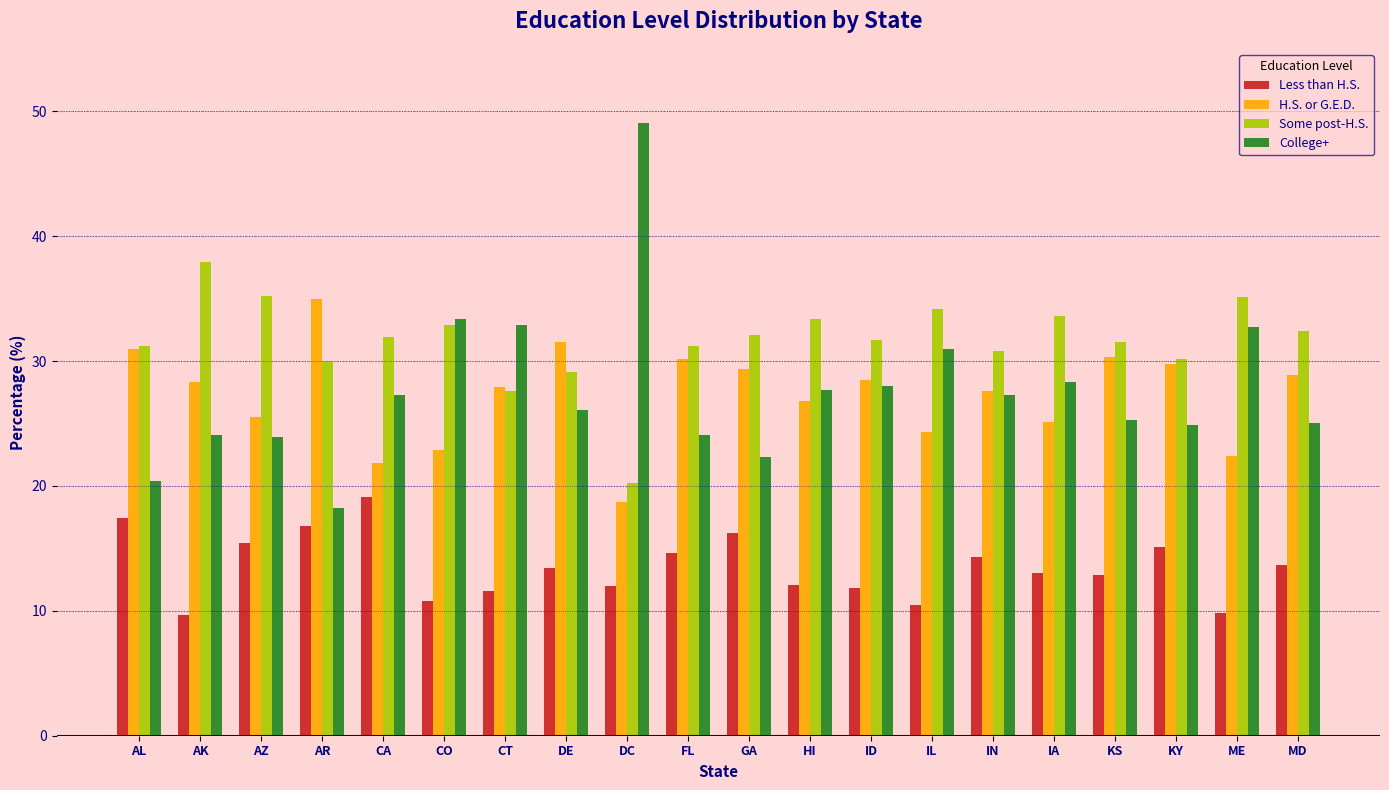

Rank the series by their maximum value, from highest to lowest.

College+, Some post-H.S., H.S. or G.E.D., Less than H.S.